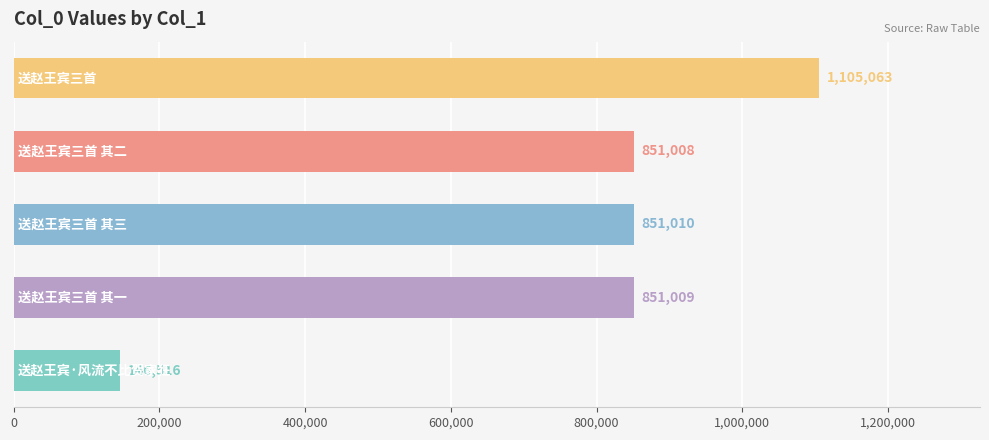

What is the value of the 2nd bar from the top?

851008